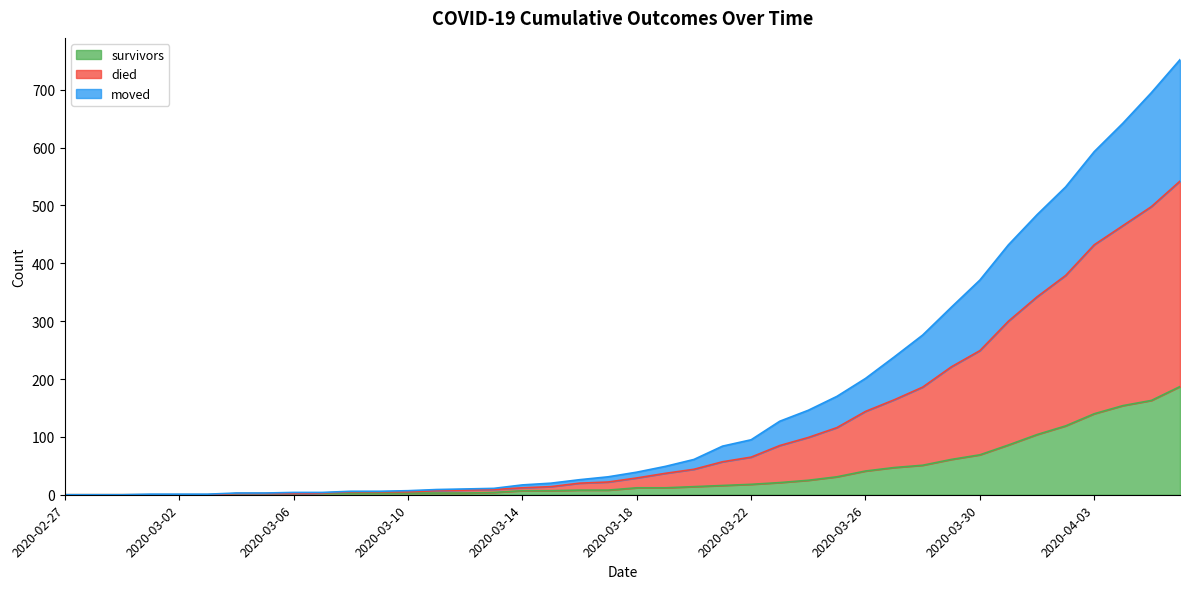

True or false: moved and survivors intersect in this chart.

False